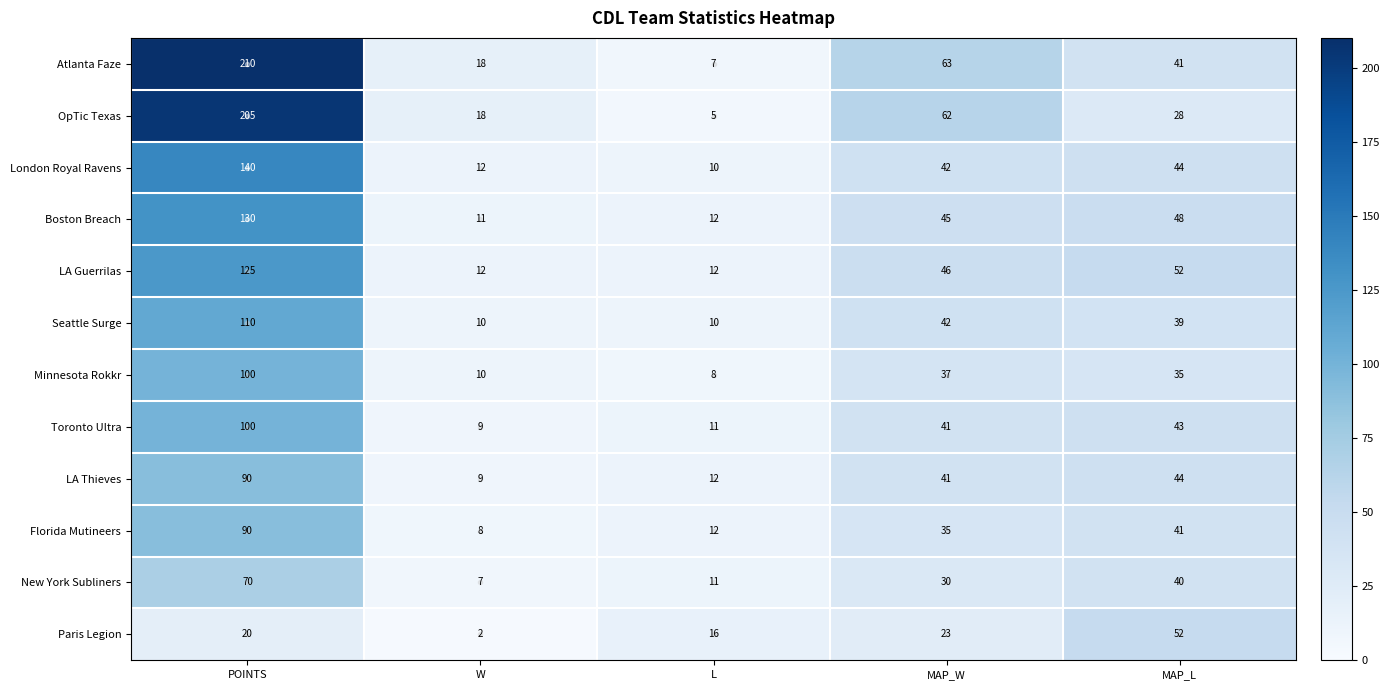

Which series changed the most between POINTS and MAP_W?

Atlanta Faze